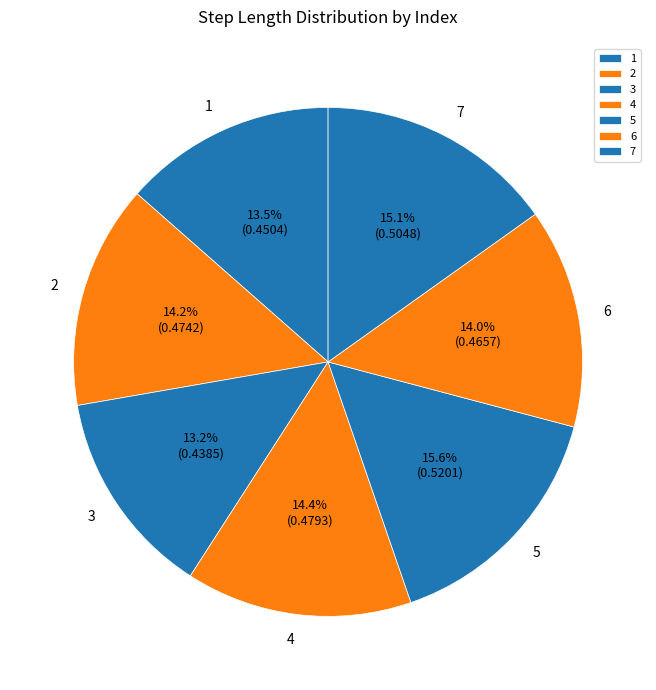

Is it true that 3 is 23% of the pie?

False